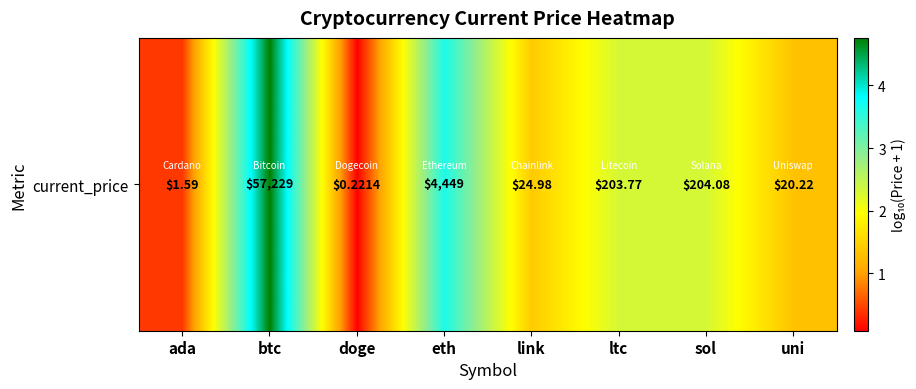

At which label does the data first exceed 2?

btc